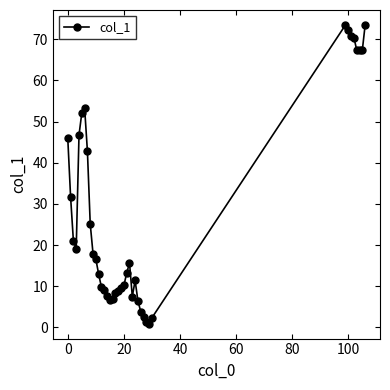

True or false: the data has more than 2 interior local peaks.

True